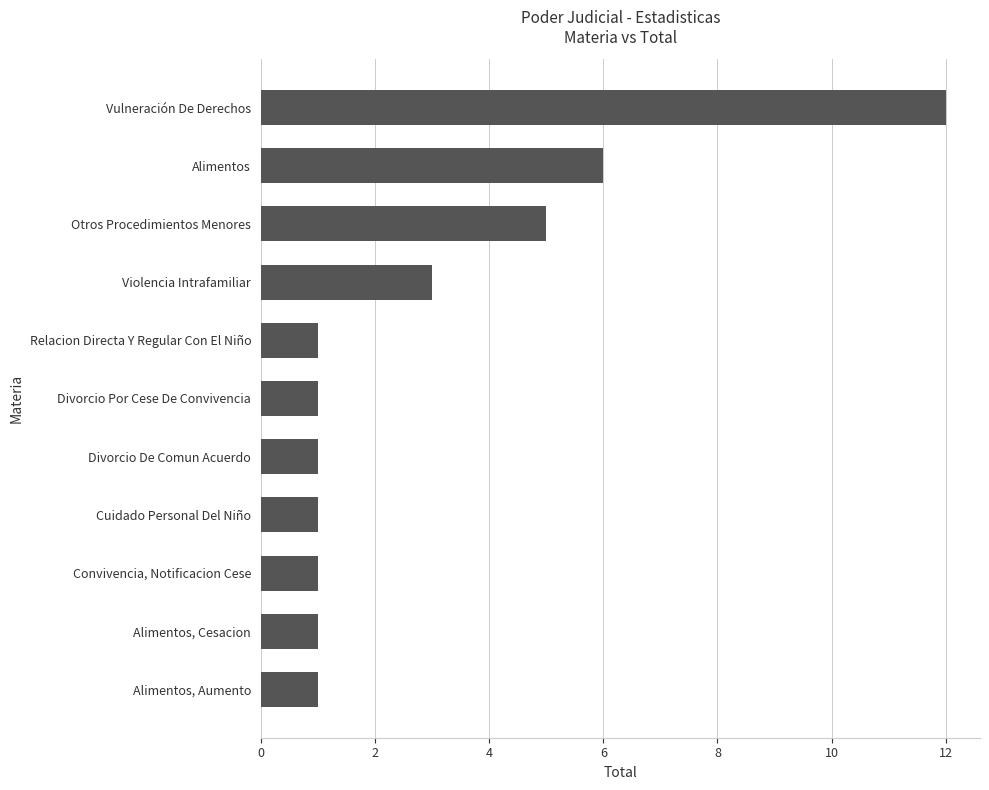

Is it true that the value at Divorcio Por Cese De Convivencia is 2?

False